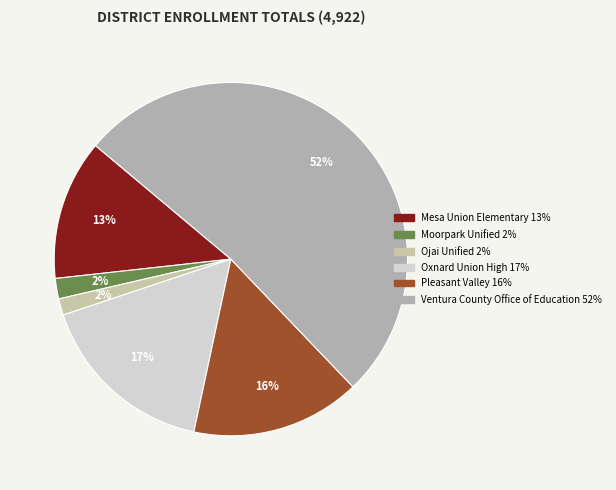

How many segments does this pie chart have?

6